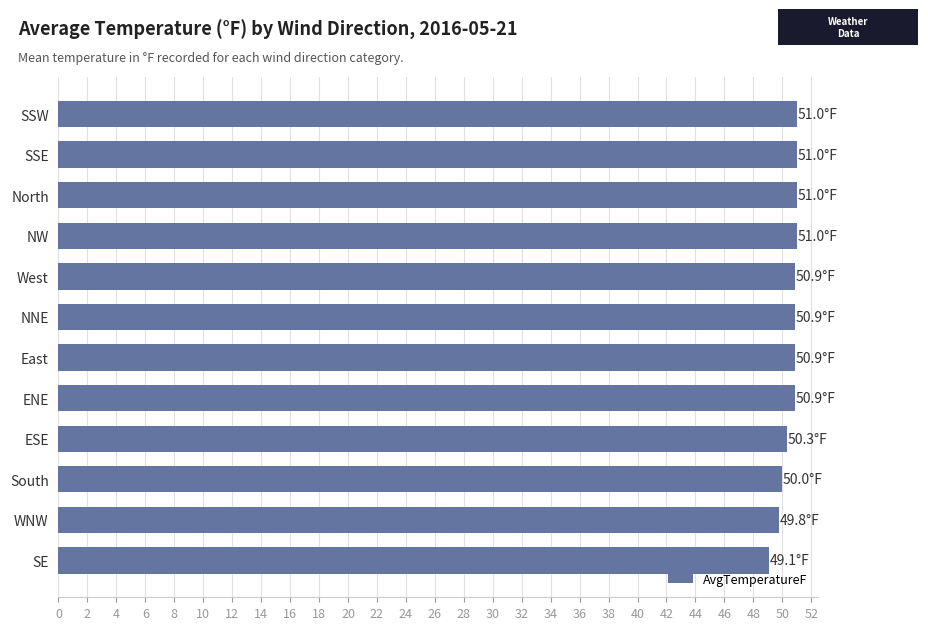

Count the number of data series in this chart.

1